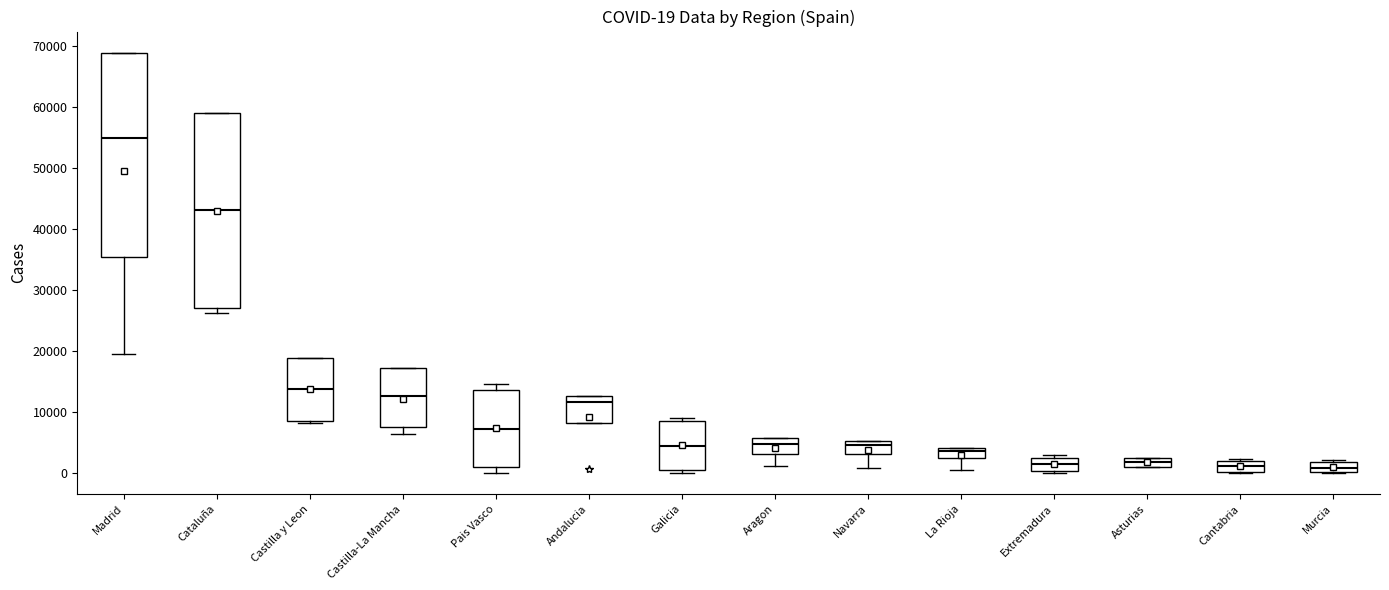

Which box is the tallest, from its lower edge to its upper edge?

Madrid